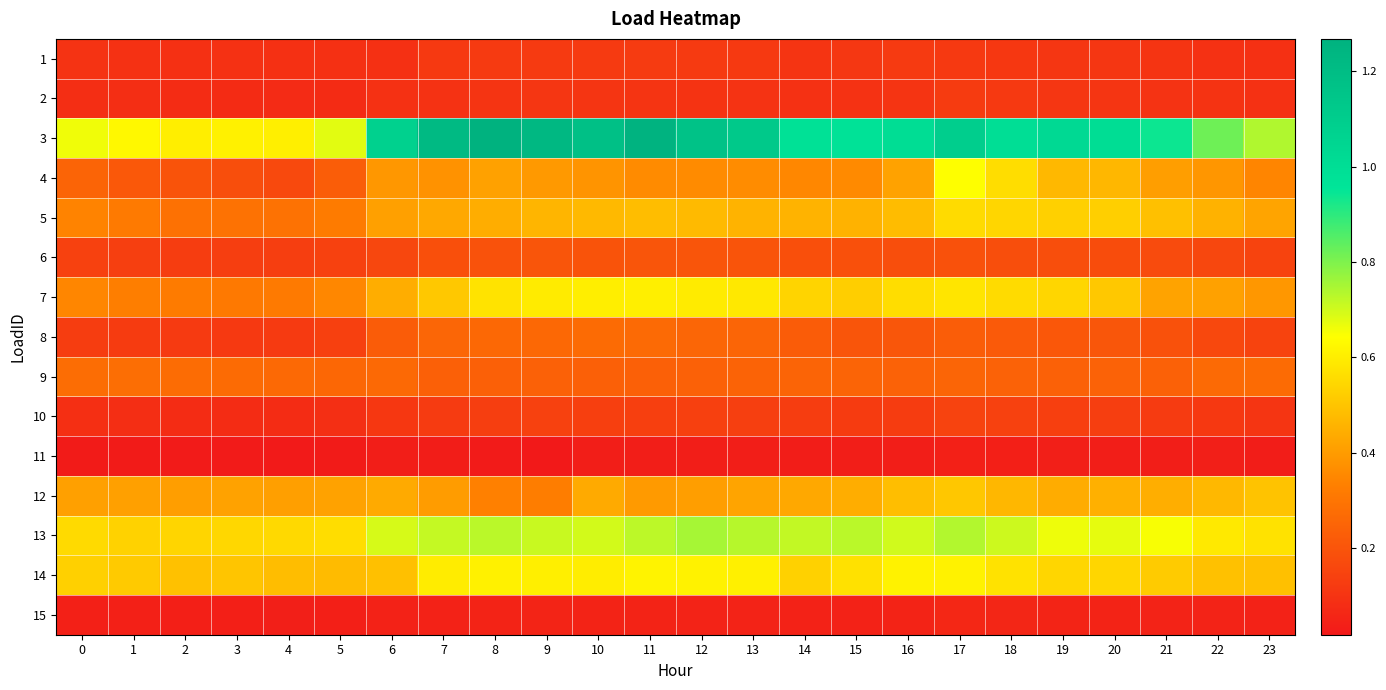

Which category has the lowest value across all series?

9